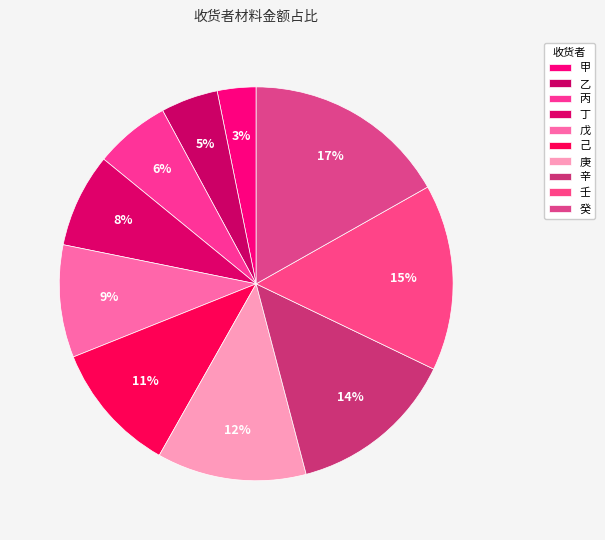

Count the number of slices in the pie.

10